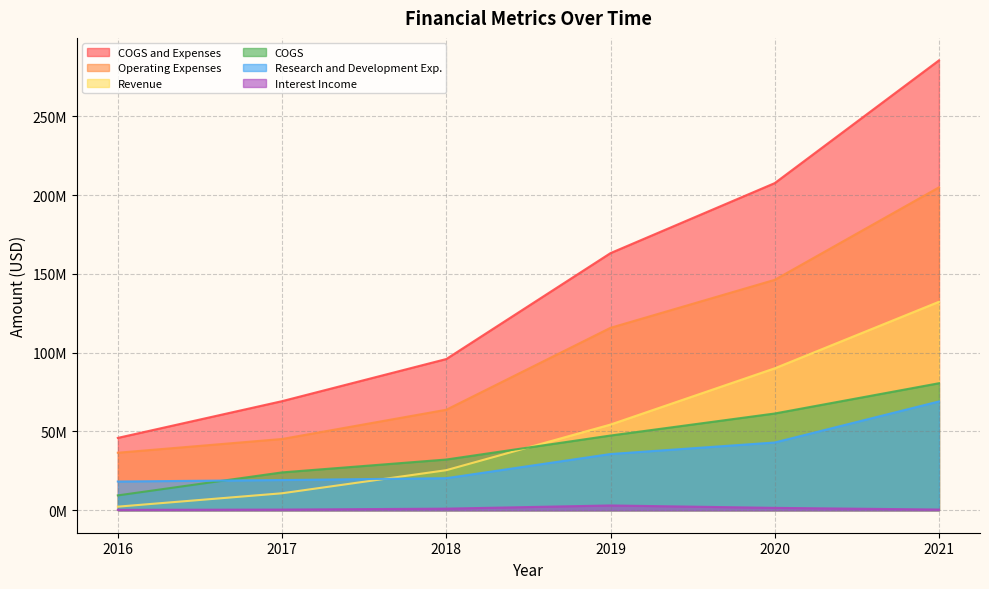

Count the number of categories in the chart.

6